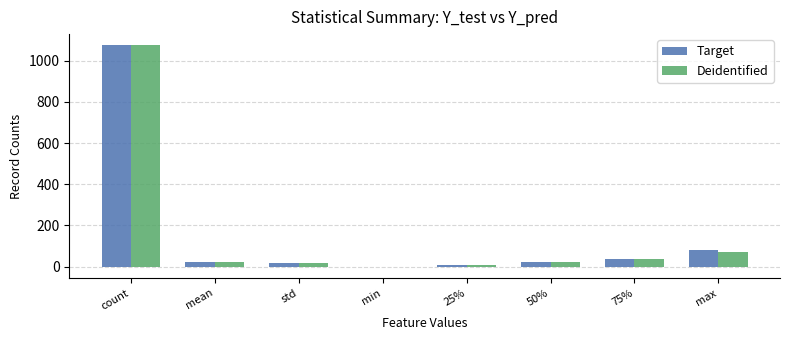

The value of Target at count is 1075.0. True or false?

True